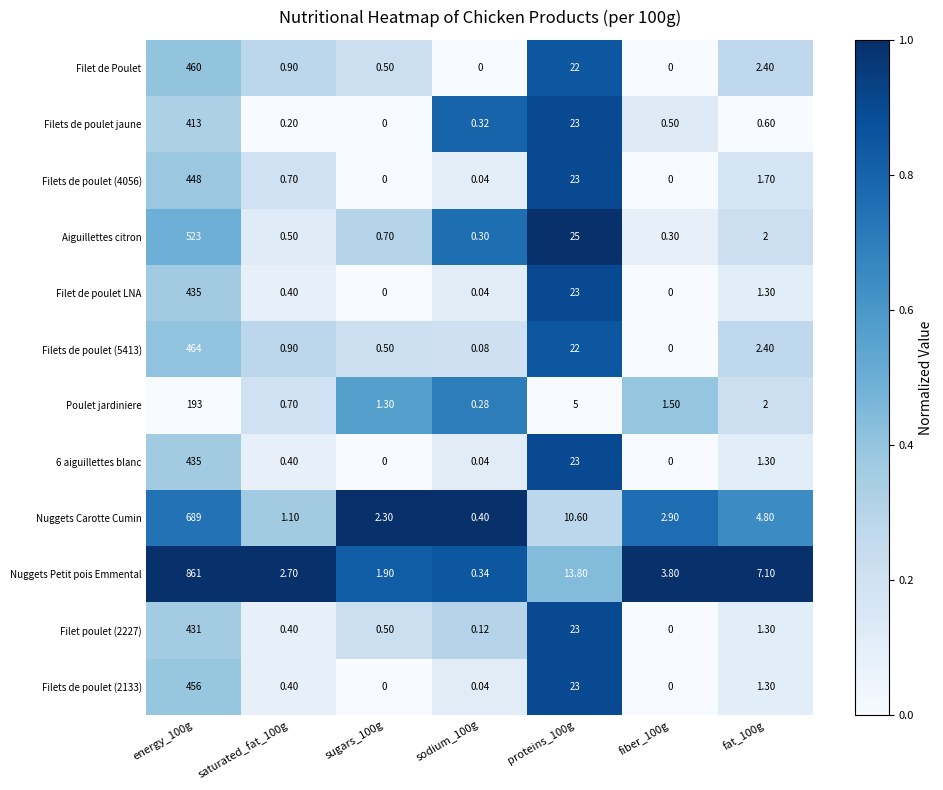

Is the value of Nuggets Petit pois Emmental at proteins_100g greater than the value of Filet poulet (2227) at fat_100g?

Yes